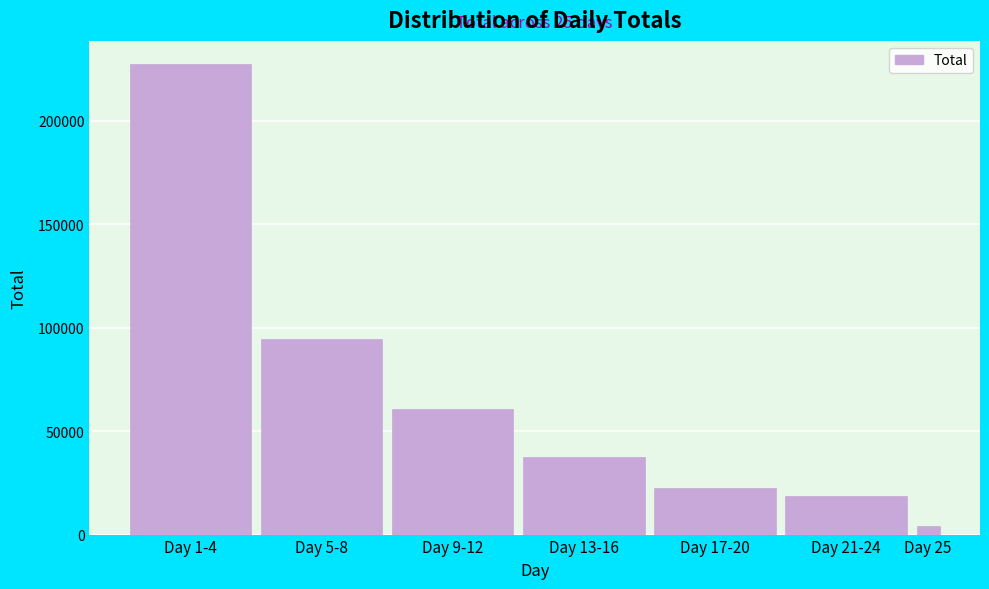

Reading left to right, transcribe all the data shown in this chart.

Day 1-4=227270	Day 5-8=94451	Day 9-12=60549	Day 13-16=37726	Day 17-20=22646	Day 21-24=18486	Day 25=4336